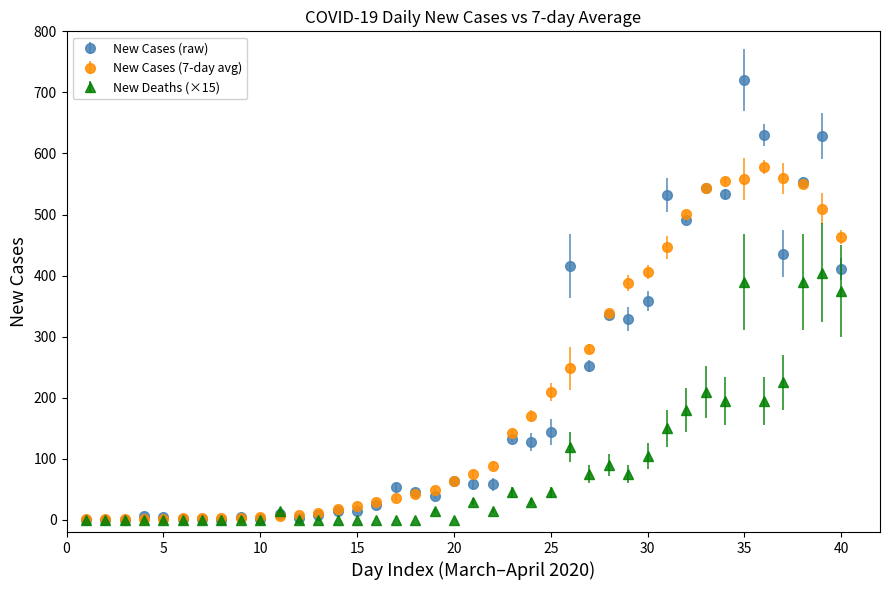

Which series has the widest spread of values?

New Cases (raw)